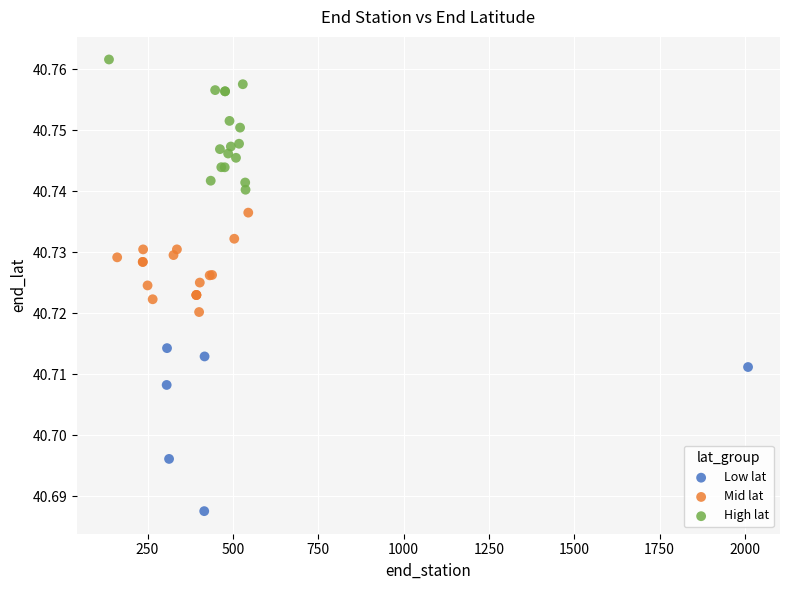

Which series has the widest spread of Y values?

Low lat